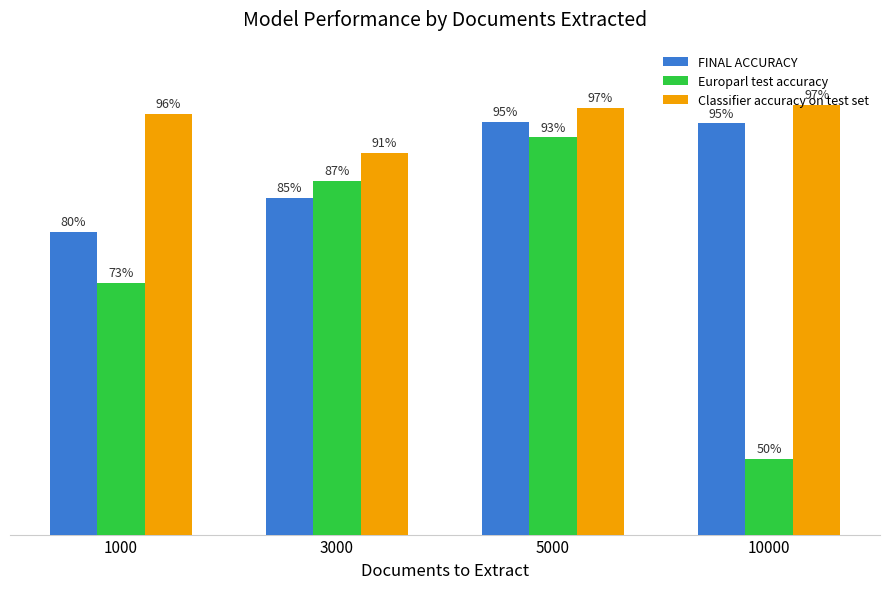

Is the value of Classifier accuracy on test set at 5000 greater than the value of FINAL ACCURACY at 10000?

Yes